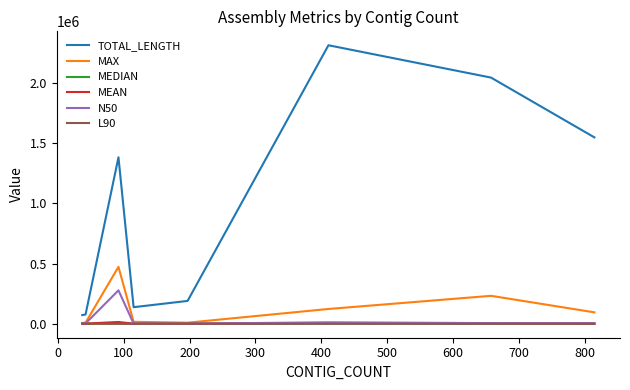

What is the average value of the N50 series?

38649.8